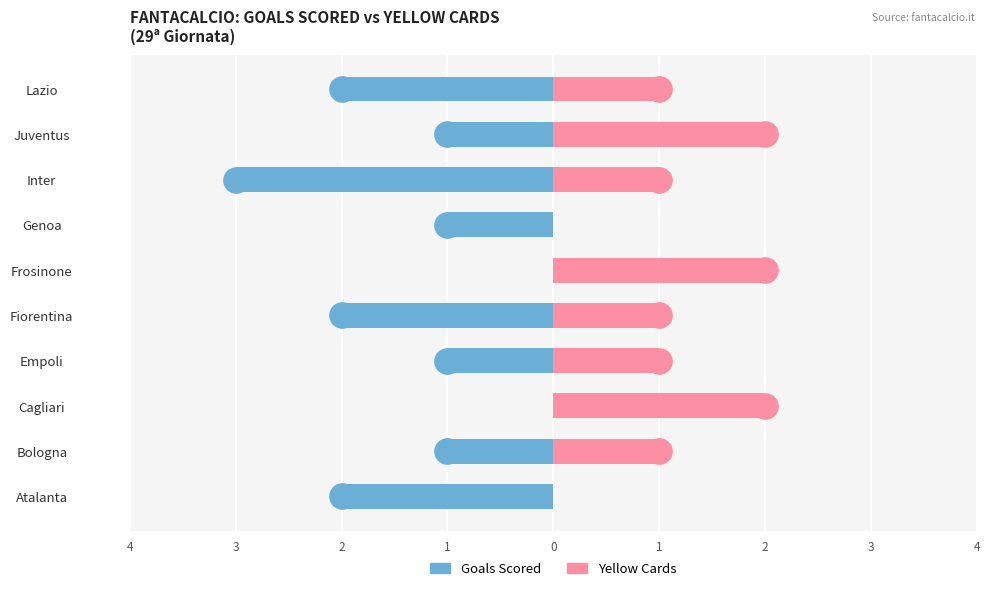

At how many categories does at least one series exceed -1?

10